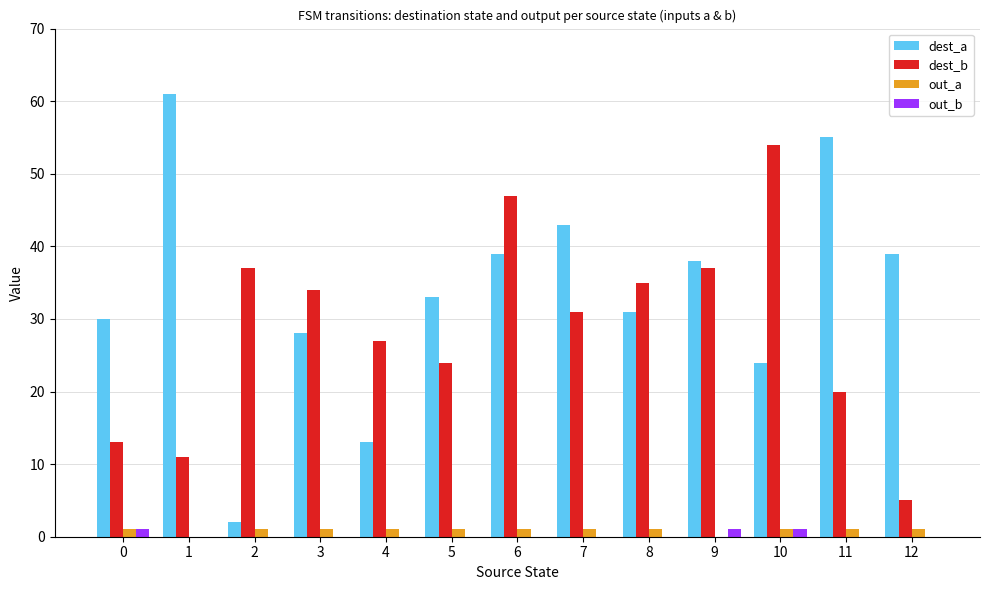

Which category has the highest value in the dest_b series?

10